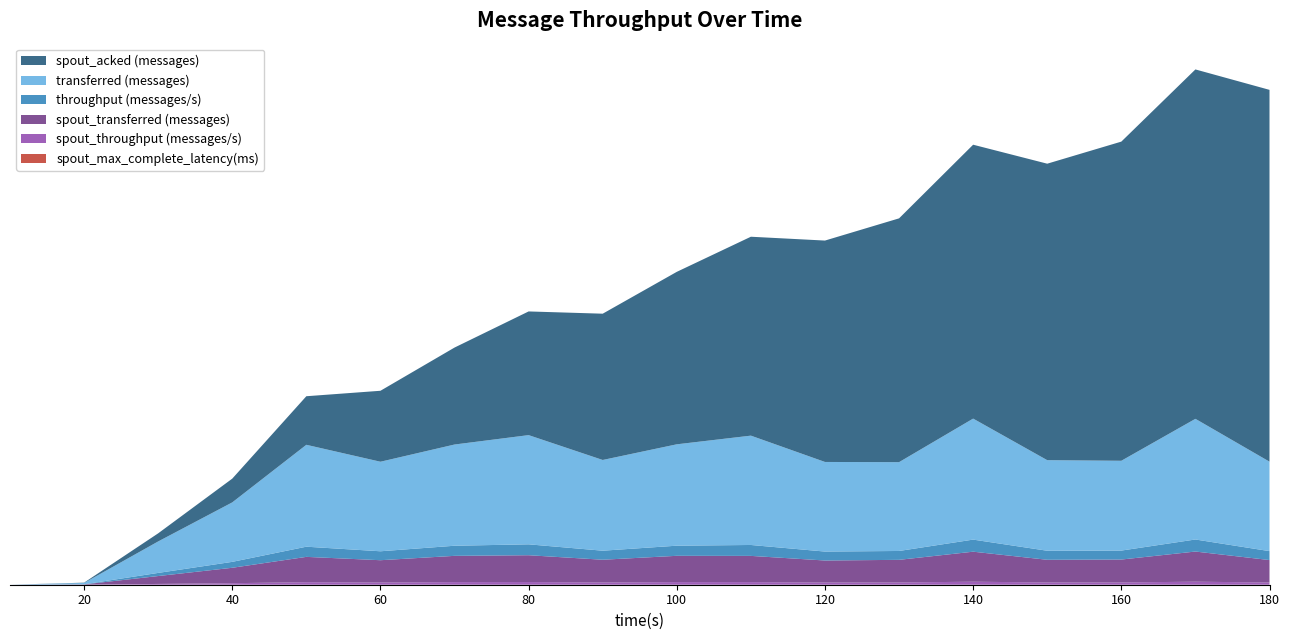

Reading left to right, transcribe all the data shown in this chart.

transferred (messages): 0.0	4380.0	106720.0	201680.0	345580.0	303680.0	343280.0	370360.0	307720.0	343840.0	370800.0	303880.0	301200.0	410360.0	307180.0	304560.0	409240.0	303400.0
throughput (messages/s): 0.0	434.0	10609.0	20079.0	34506.0	30313.0	34280.0	36980.0	30649.0	34325.0	37031.0	30342.0	30080.0	40982.0	30684.0	30416.0	40870.0	30300.0
spout_transferred (messages): 0.0	1000.0	26780.0	52280.0	85880.0	75580.0	89040.0	90960.0	77060.0	89160.0	88900.0	74680.0	76720.0	101860.0	76880.0	77640.0	102320.0	76040.0
spout_acked (messages): 0.0	1060.0	27520.0	80560.0	164740.0	240660.0	328860.0	419460.0	496080.0	584920.0	674600.0	750860.0	826860.0	928940.0	1005500.0	1082420.0	1184960.0	1261000.0
spout_throughput (messages/s): 0.0	99.0	2662.0	5205.0	8575.0	7544.0	8891.0	9082.0	7675.0	8900.0	8878.0	7456.0	7662.0	10172.0	7679.0	7753.0	10218.0	7594.0
spout_max_complete_latency(ms): 0.0	30.5	4.7	2.9	2.1	1.8	1.7	1.6	1.5	1.5	1.5	1.4	1.4	1.4	1.4	1.4	1.4	1.3